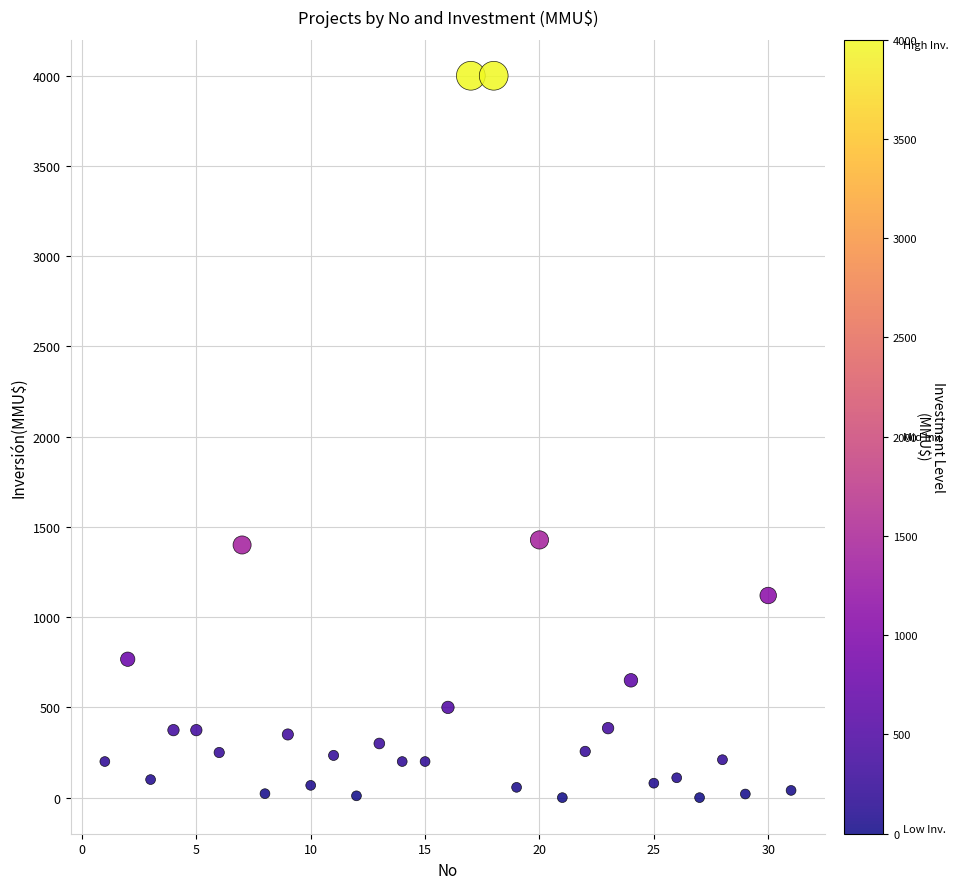

What is the range of Y values (max minus min)?

4000